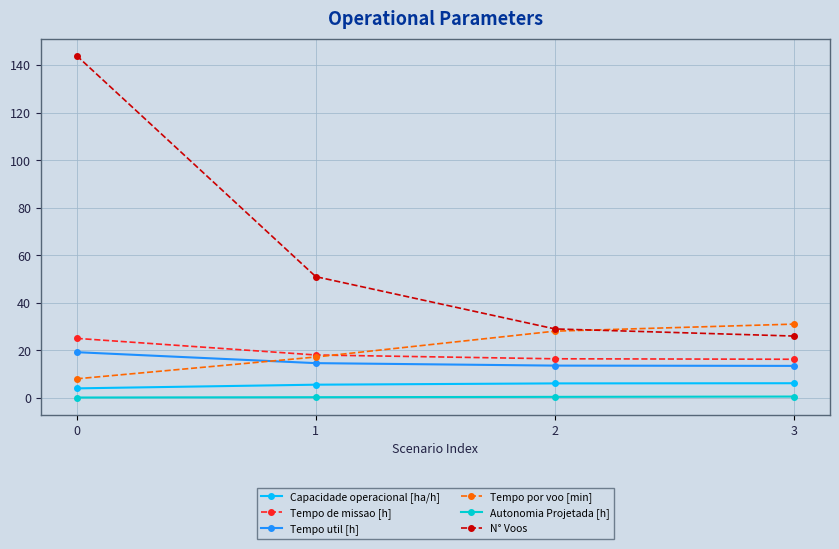

At which label is N° Voos closest to 85?

1